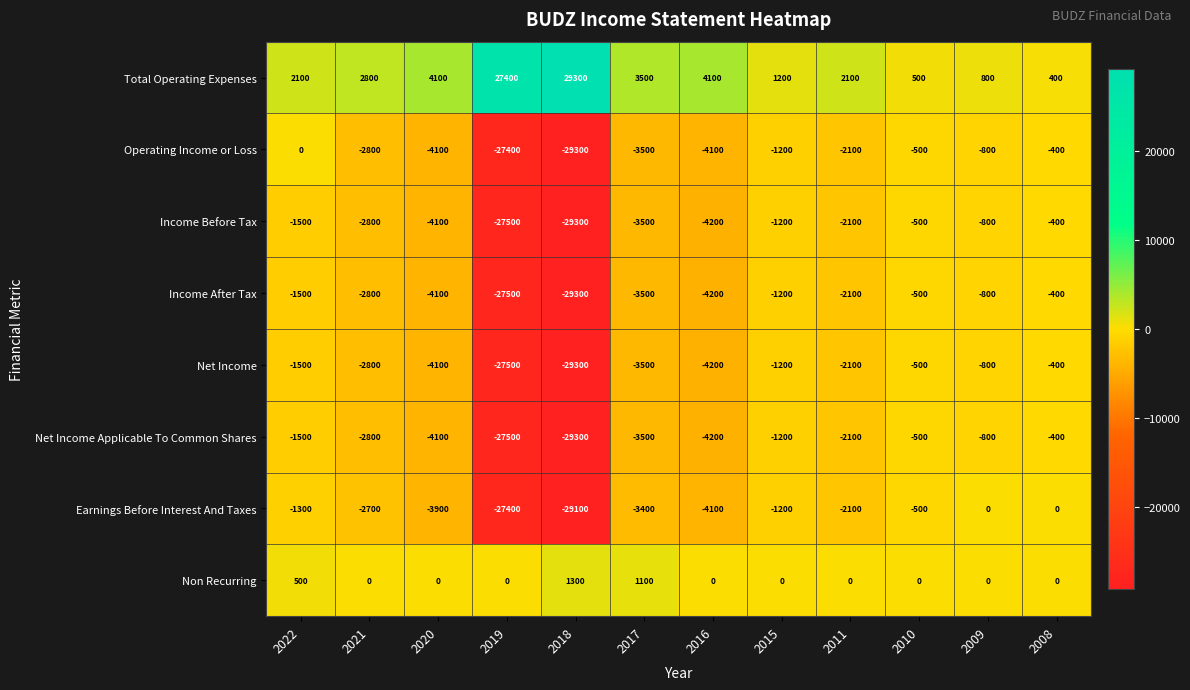

At which label does Operating Income or Loss first exceed -2100?

2022